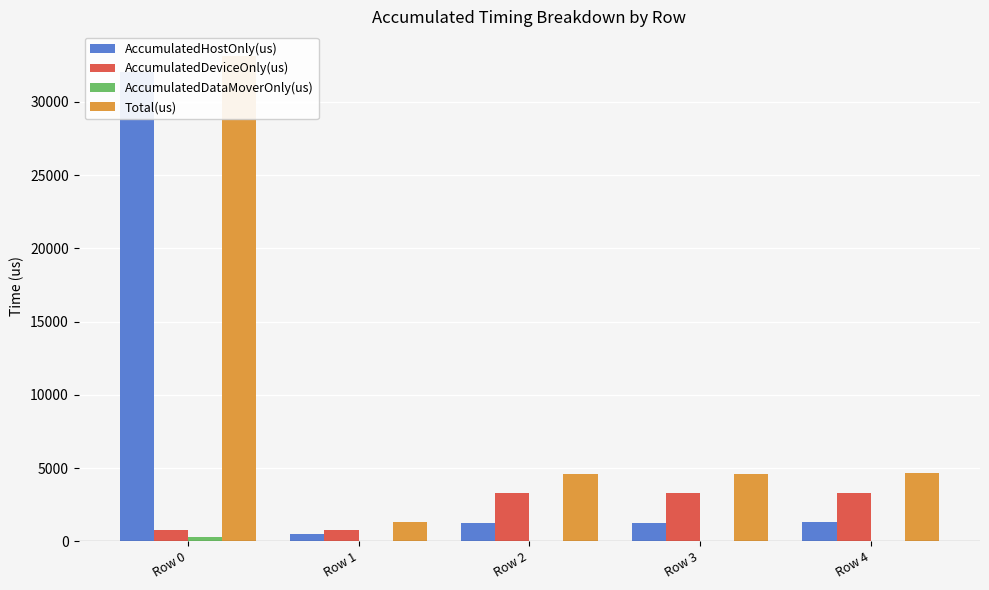

What is the maximum value for AccumulatedDataMoverOnly(us)?

313.6